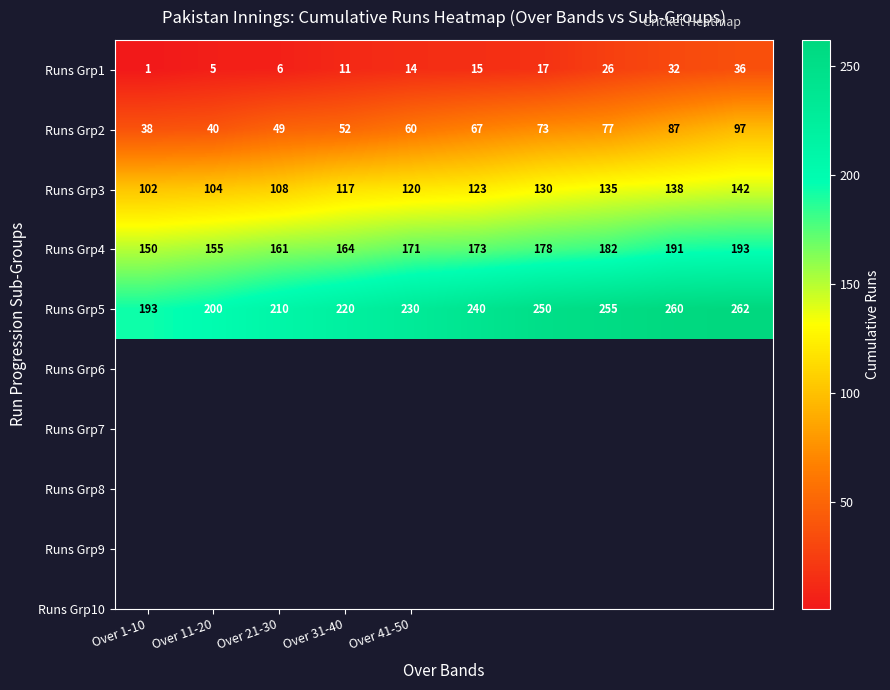

List the series in order of their overall mean, lowest first.

Runs Grp1, Runs Grp2, Runs Grp3, Runs Grp4, Runs Grp5